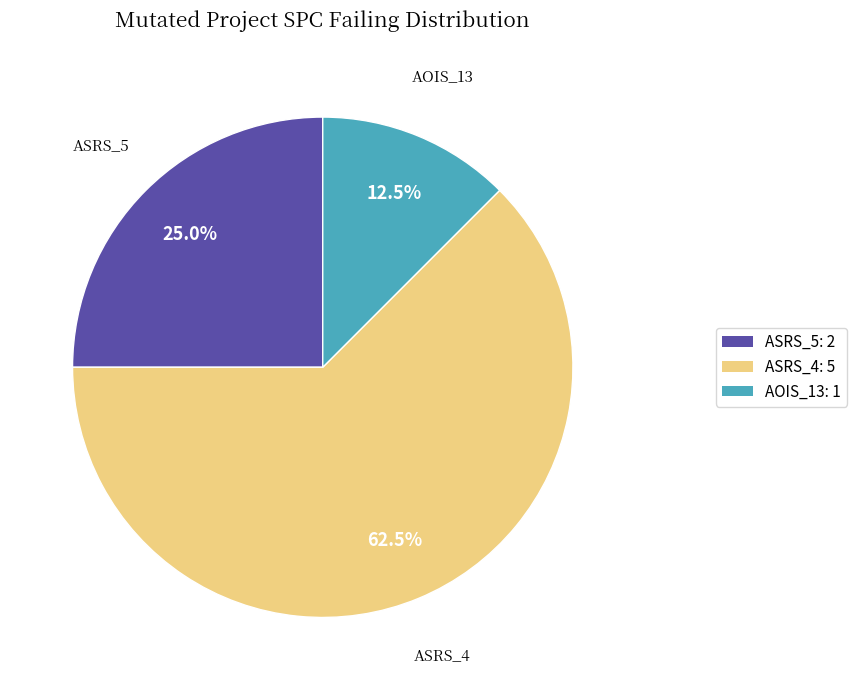

Which slice is the smallest?

AOIS_13: 1